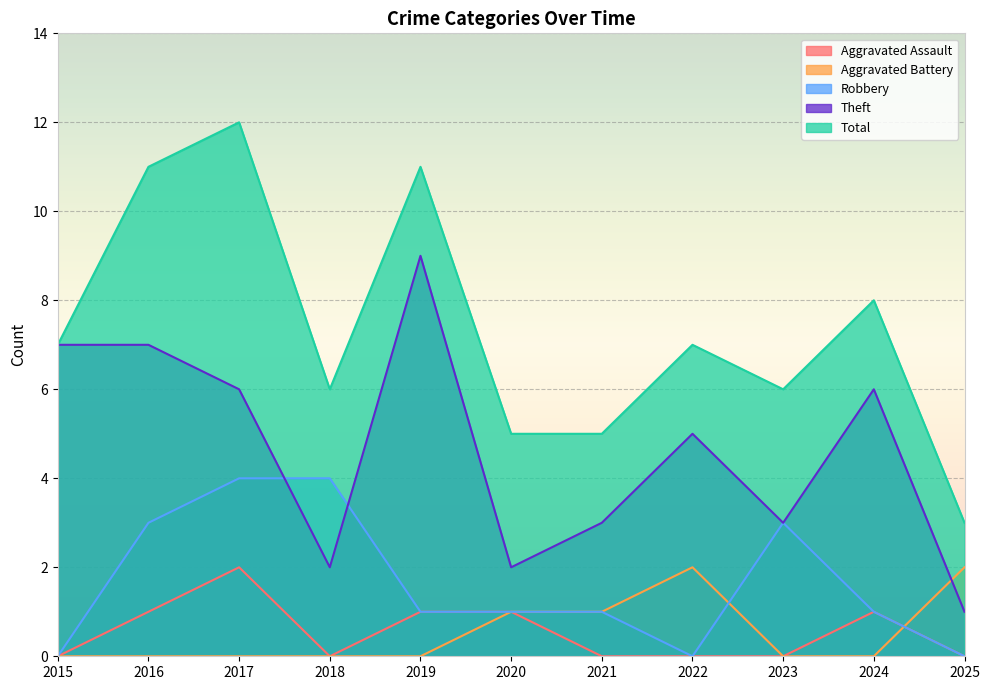

What is the maximum value shown in the chart?

12